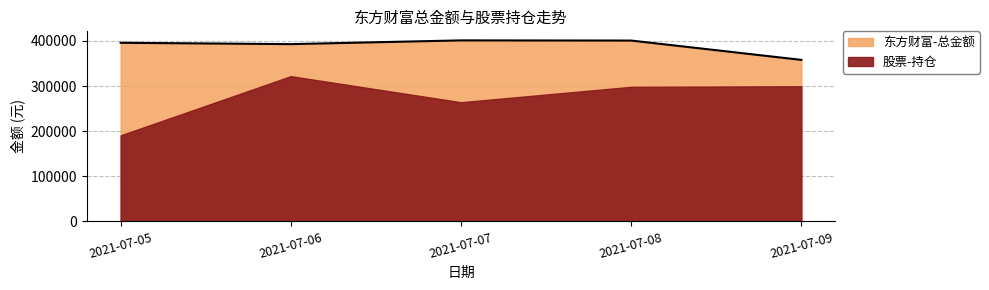

Reading right to left, list all the values displayed in this chart.

358039.8	400854.3	401240.6	392945.8	395946.0